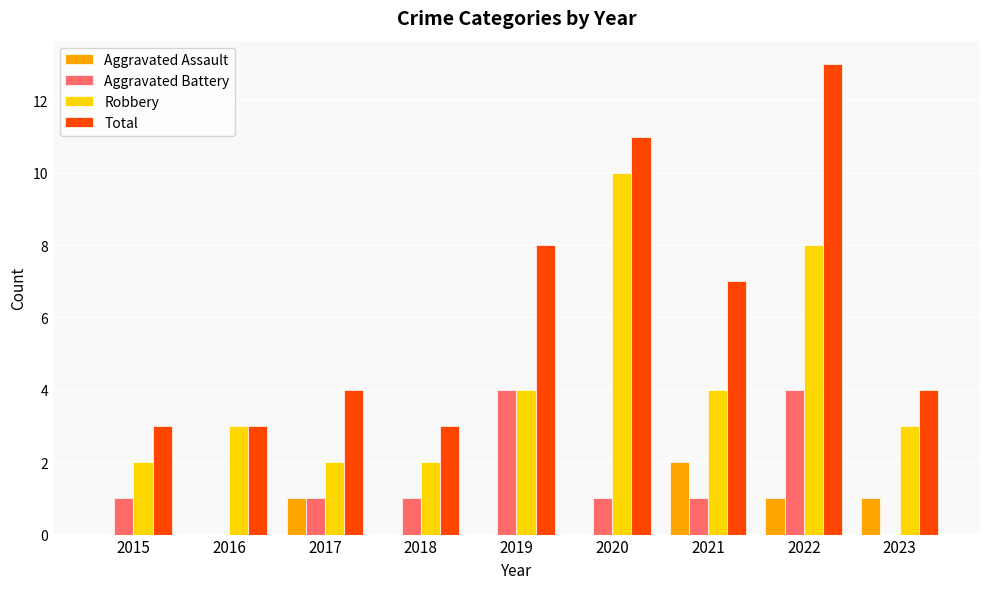

At which category is the sum across all series the highest?

2022